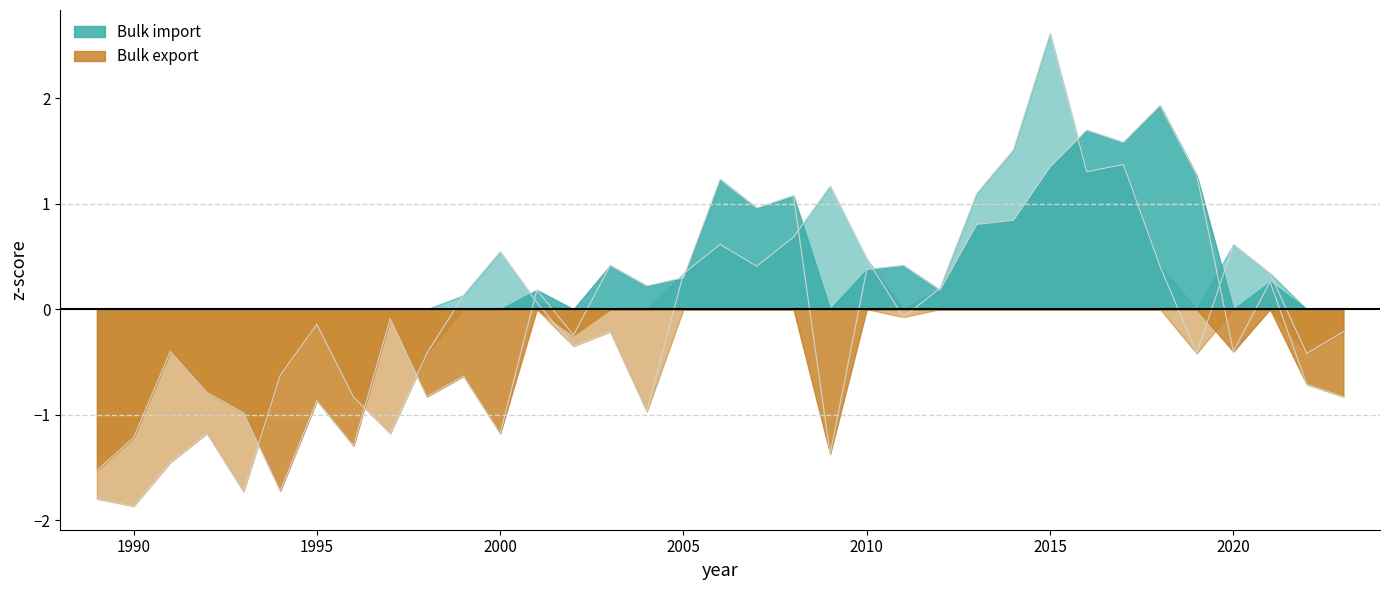

What is the difference between the Bulk export values at 2018 and 1992?

1.6